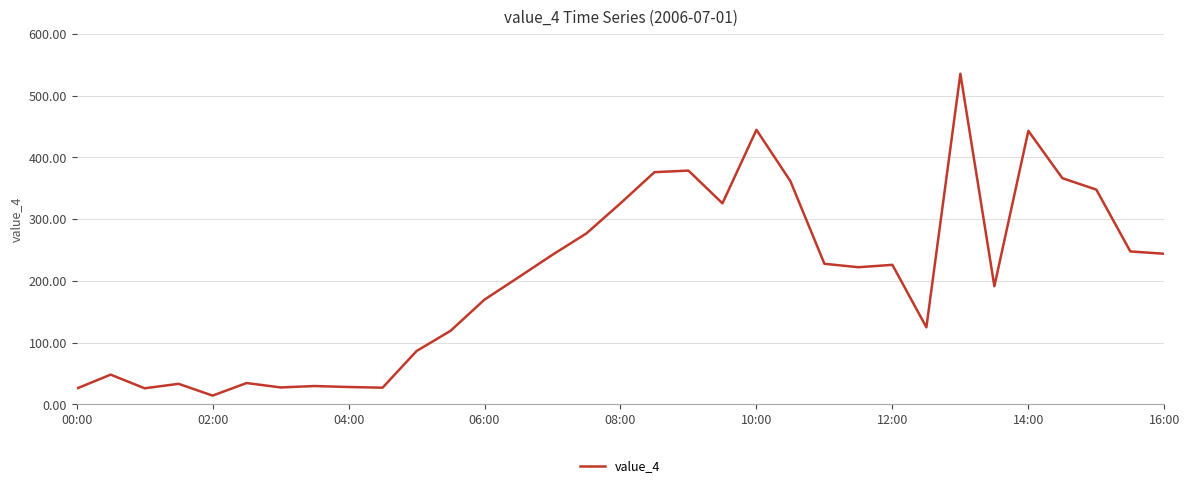

What is the minimum value shown in the chart?

14.1